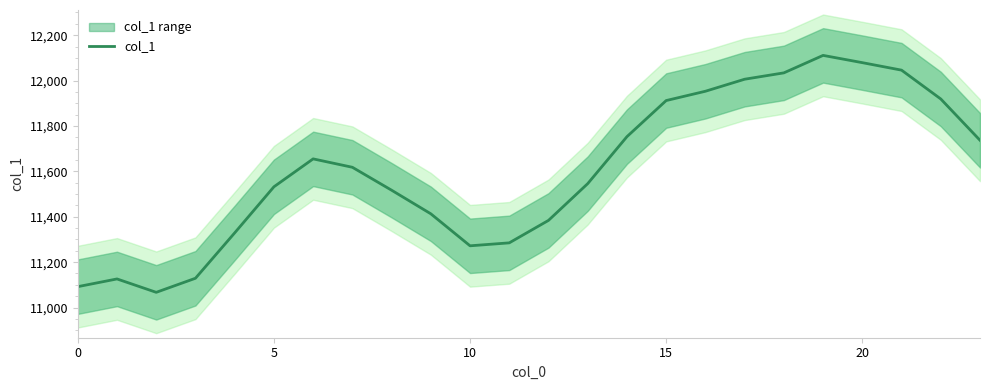

How many values are below 11618?

12